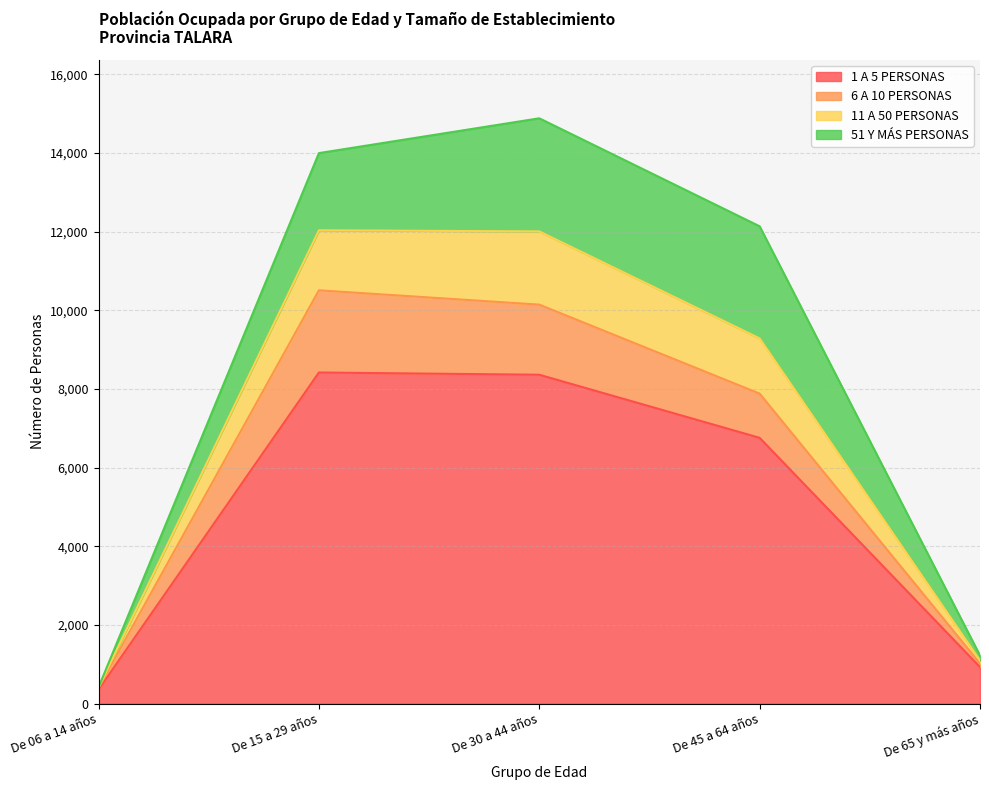

What is the difference between the second highest and minimum values in the 6 A 10 PERSONAS series?

9742